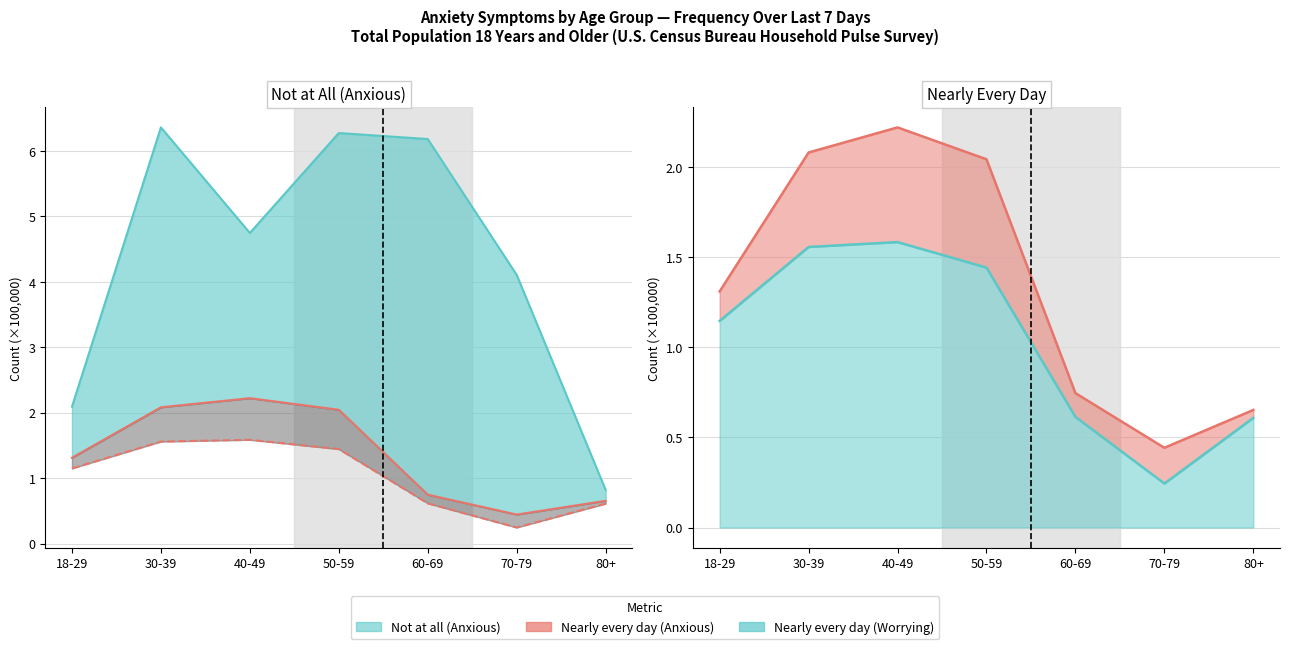

True or false: Nearly every day (Anxious) and Nearly every day (Worrying) intersect in this chart.

False